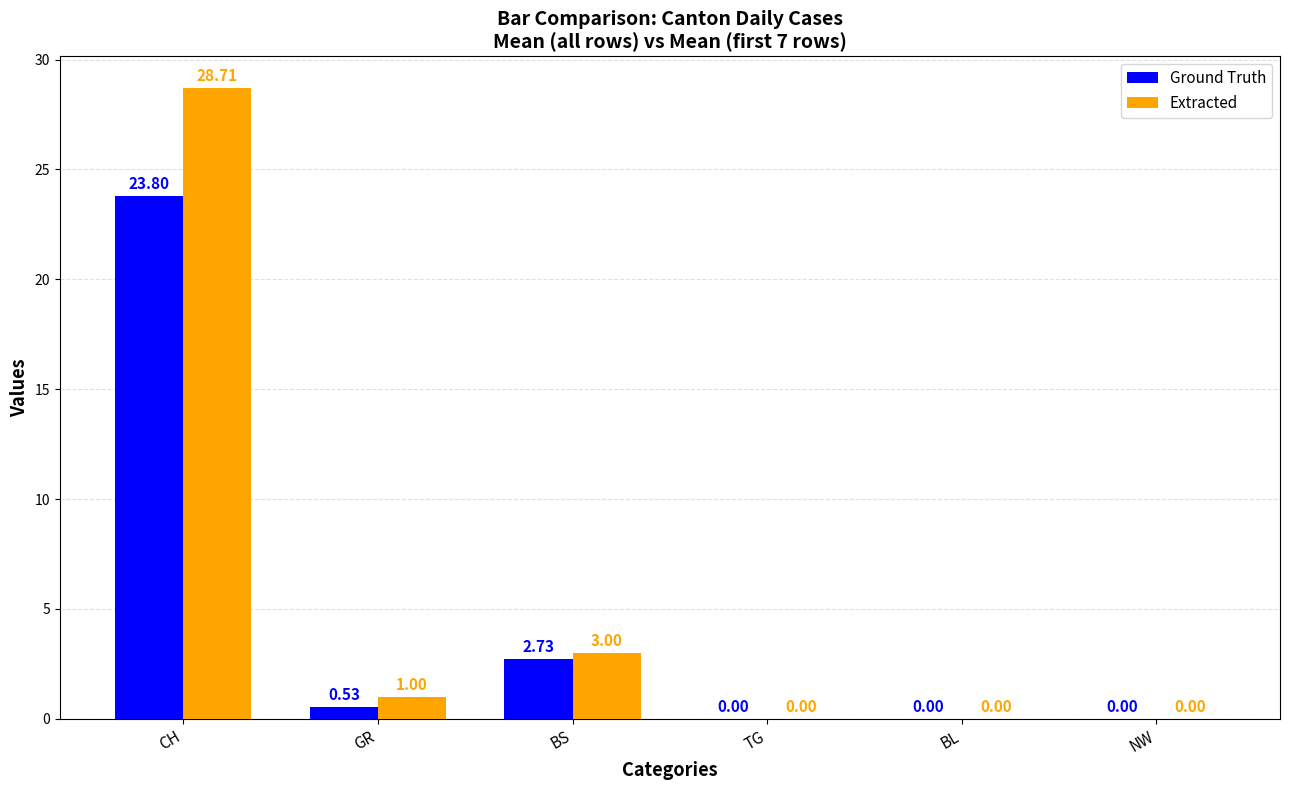

What is the sum of all Extracted values?

32.7